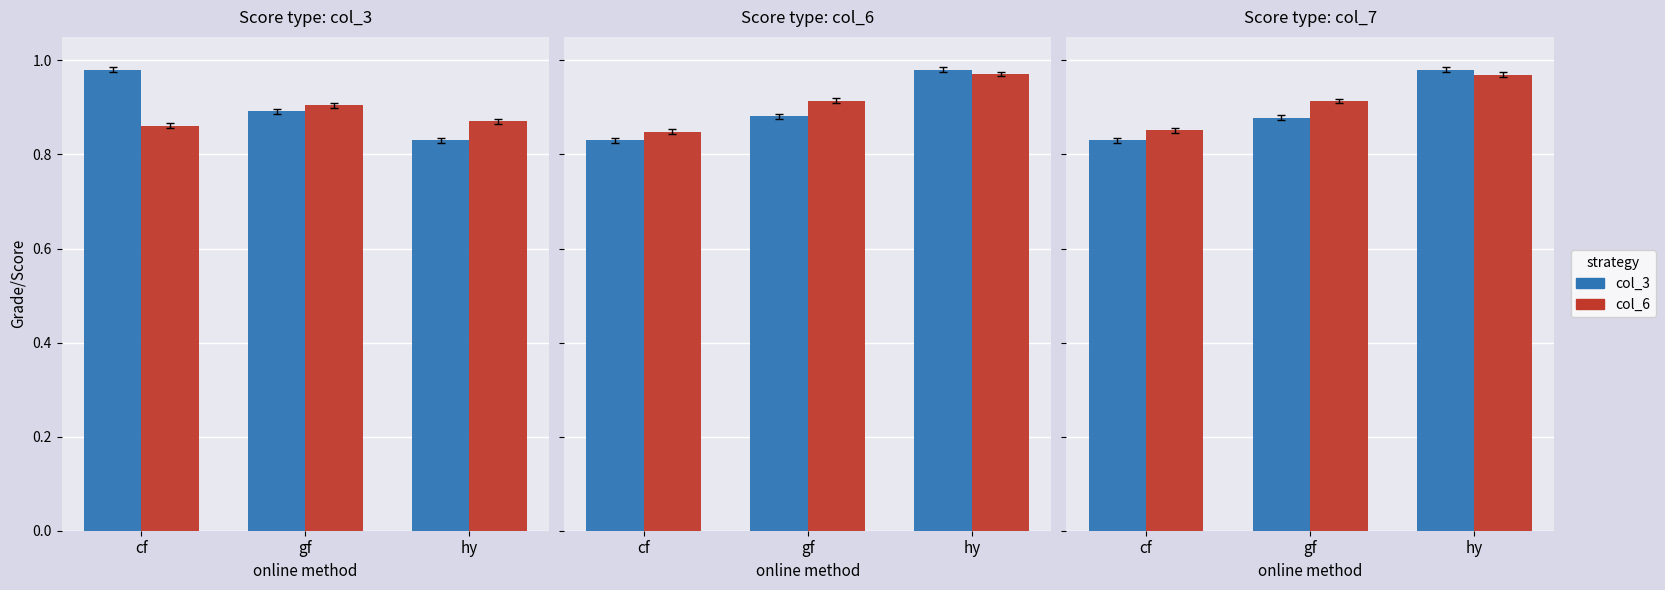

Which category has the lowest value across all series?

cf